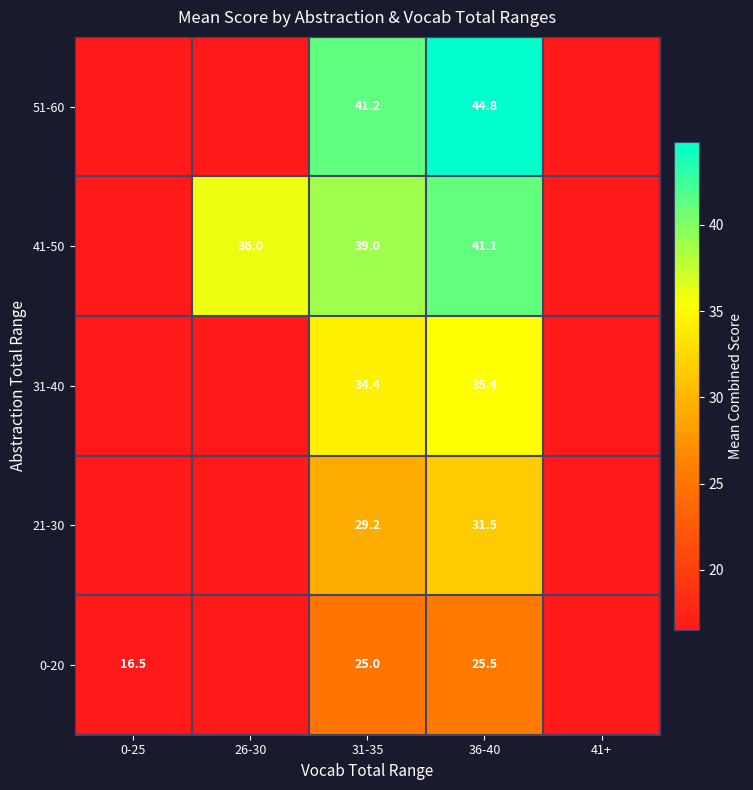

Rank the series at 31-35 from highest to lowest value.

51-60, 41-50, 31-40, 21-30, 0-20